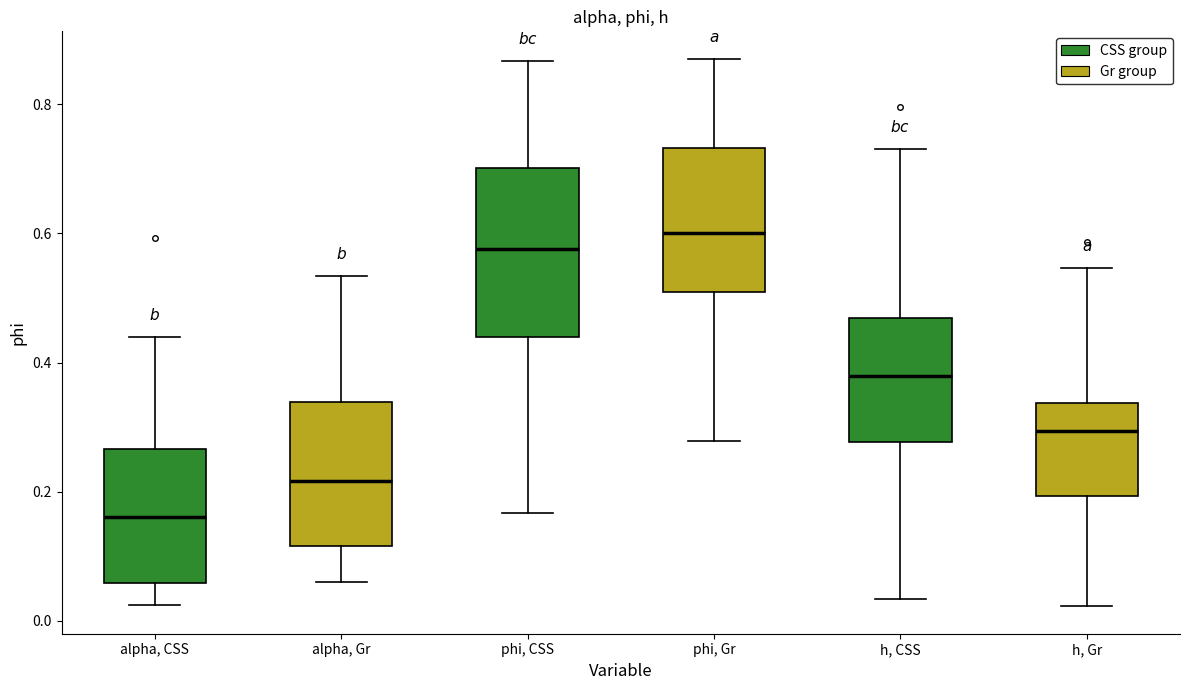

Which box is the tallest, from its lower edge to its upper edge?

phi, CSS